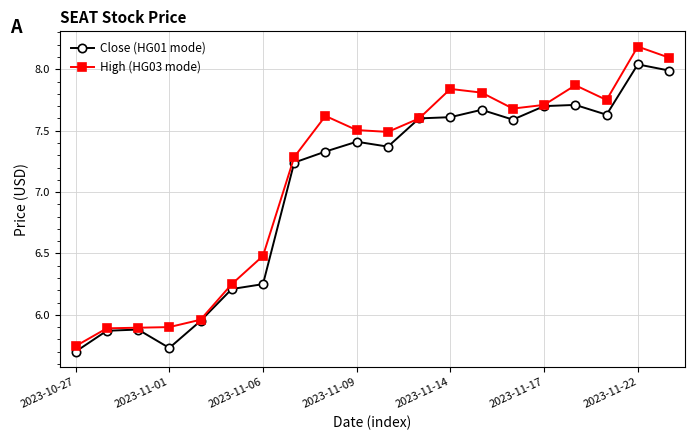

Which series has the widest spread of values?

High (HG03 mode)